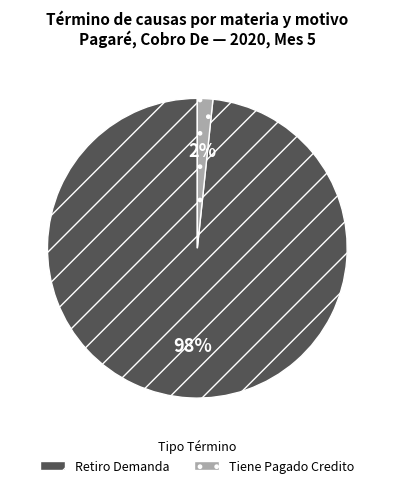

Between Retiro Demanda and Tiene Pagado Credito, which is larger?

Retiro Demanda